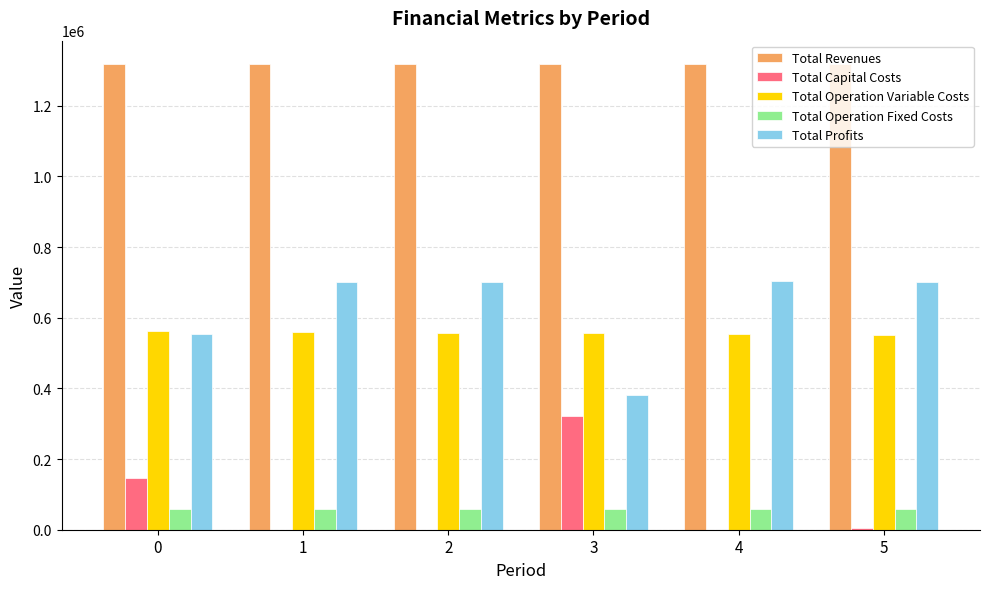

Which series has the largest total across all categories?

Total Revenues